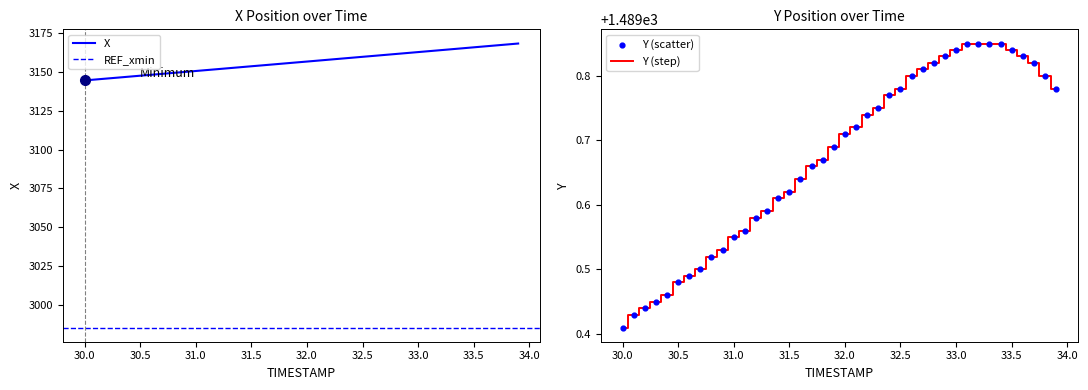

At which label does Y (step) reach its minimum?

30.0